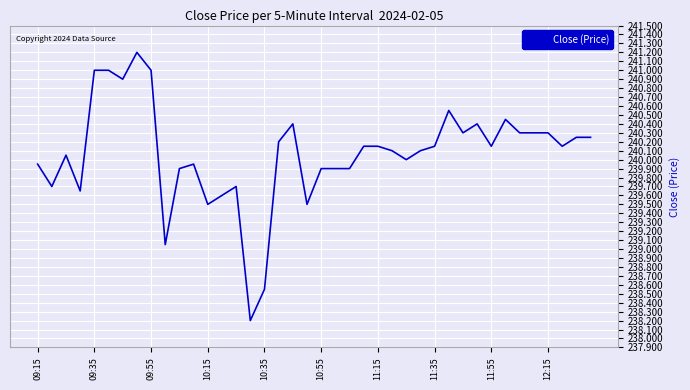

What is the smallest value displayed?

238.2